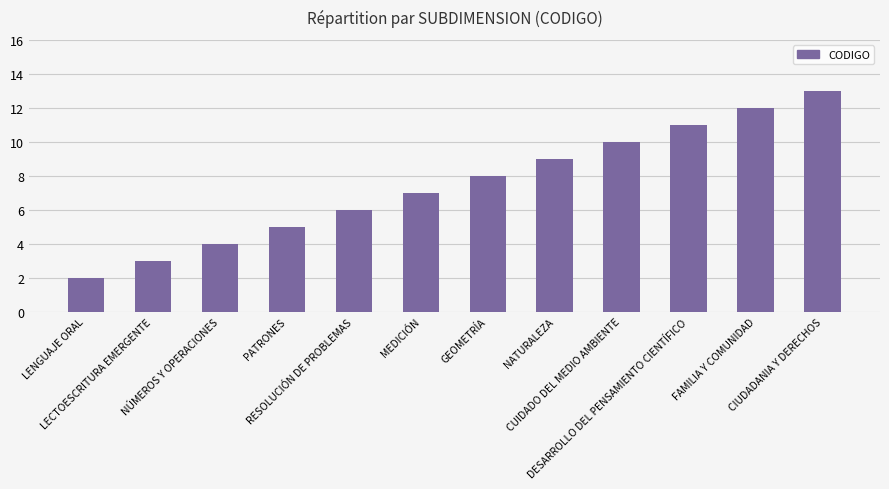

What is the difference between the maximum and minimum values?

11